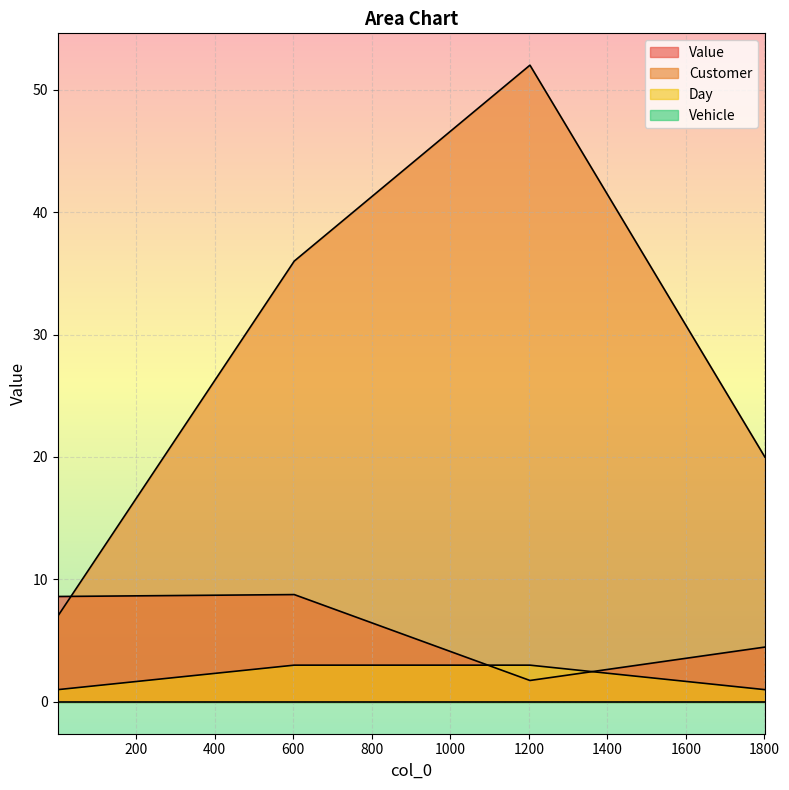

In Value, how many points are lower than both neighbors (excluding endpoints)?

1